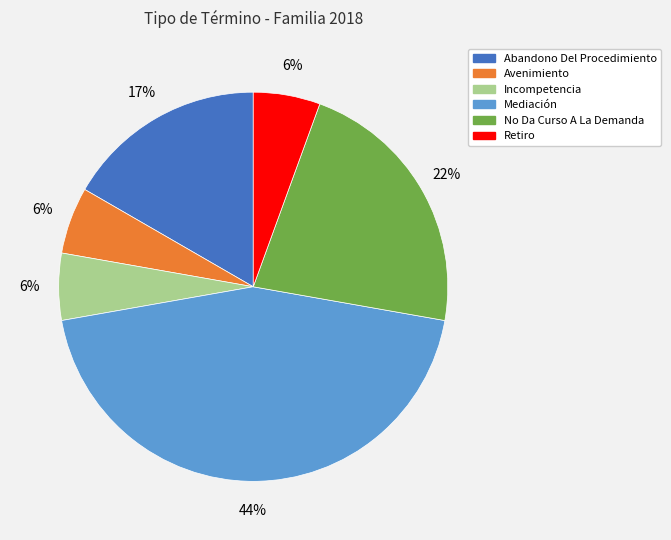

What percentage is the Avenimiento slice, to the nearest percent?

6%